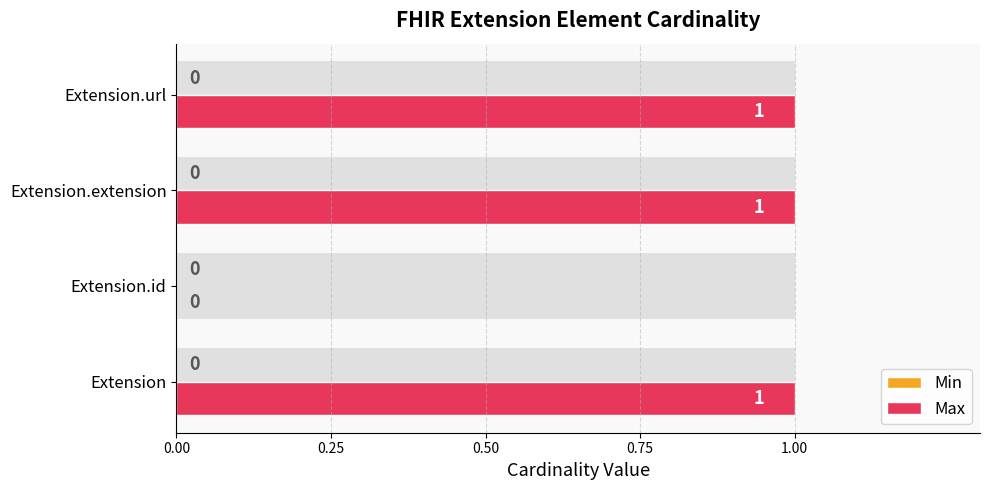

Between 0.50 and 0.00, which is larger?

0.50